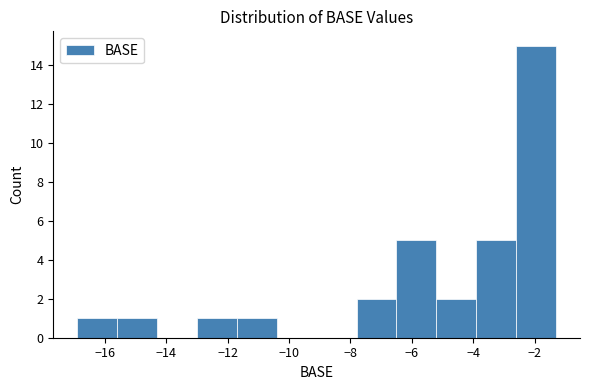

Reading left to right, list every bar in this chart as the range it spans on the x-axis followed by its height. Neither the bar edges nor the heights are printed on the chart, so give them approximately, as read against the axes.

-16.9 to -15.6: 1
-15.6 to -14.3: 1
-14.3 to -13.0: 0
-13.0 to -11.7: 1
-11.7 to -10.4: 1
-10.4 to -9.1: 0
-9.1 to -7.8: 0
-7.8 to -6.5: 2
-6.5 to -5.2: 5
-5.2 to -3.9: 2
-3.9 to -2.6: 5
-2.6 to -1.3: 15